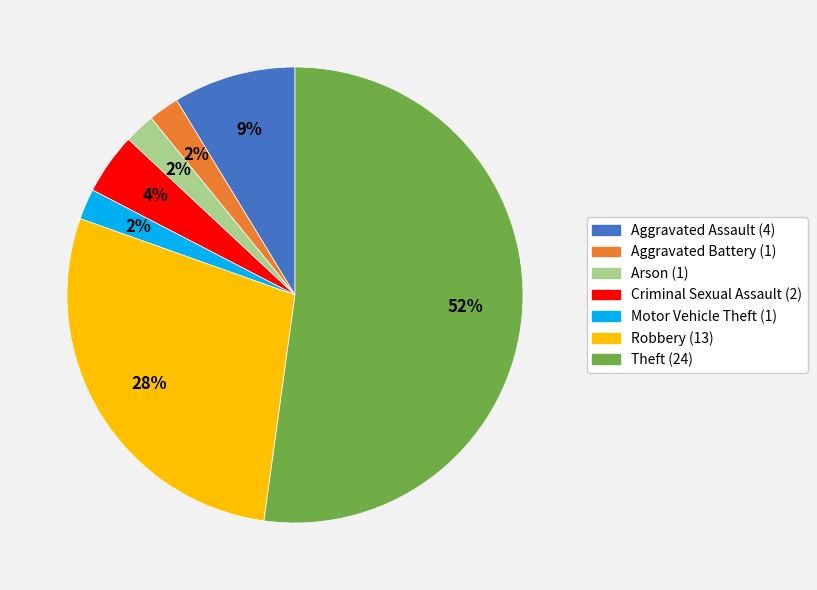

Is there any slice that represents more than half of the pie?

Yes